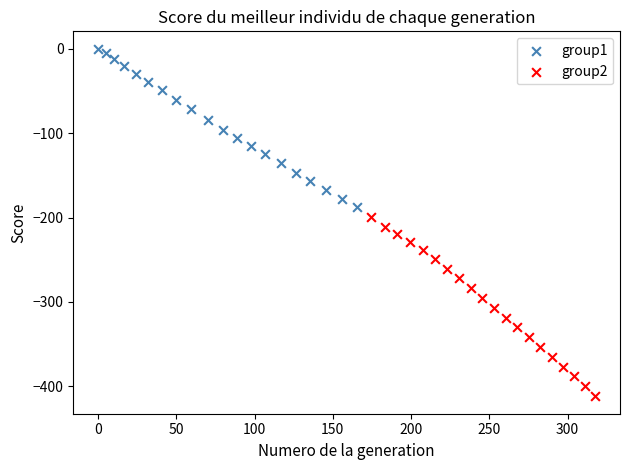

Which series reaches the maximum Y coordinate?

group1